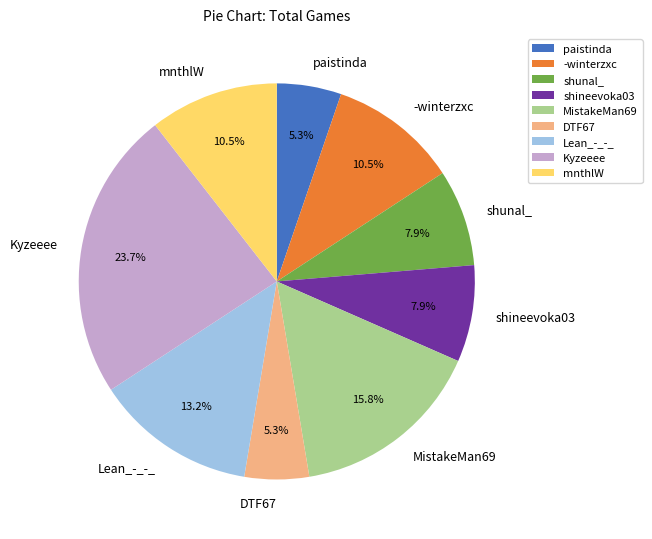

To the nearest percent, what percentage of the pie is Lean_-_-_?

13%